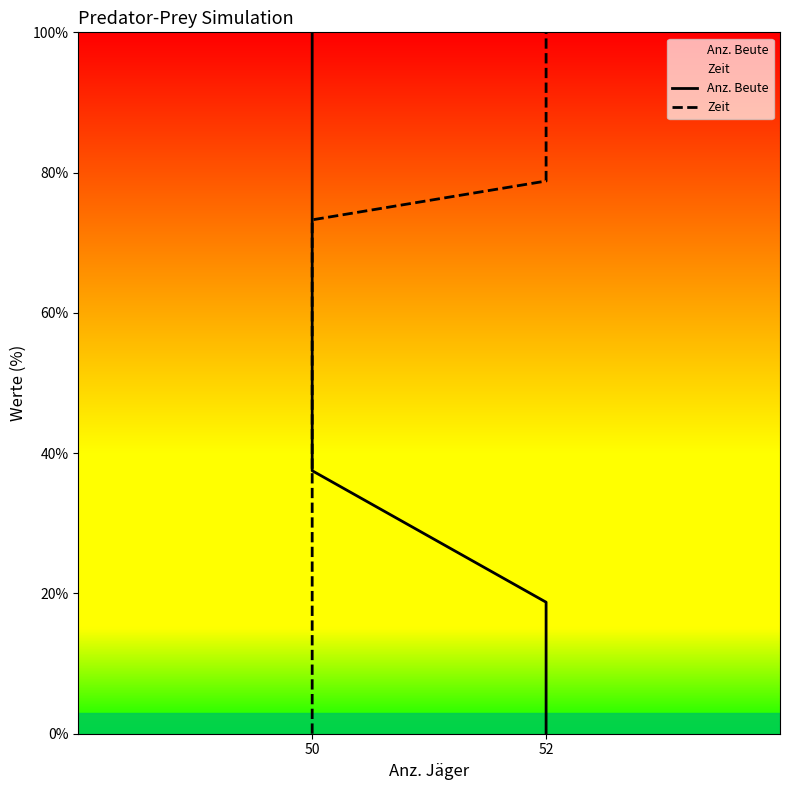

What is the average value of the Zeit series?

50.1